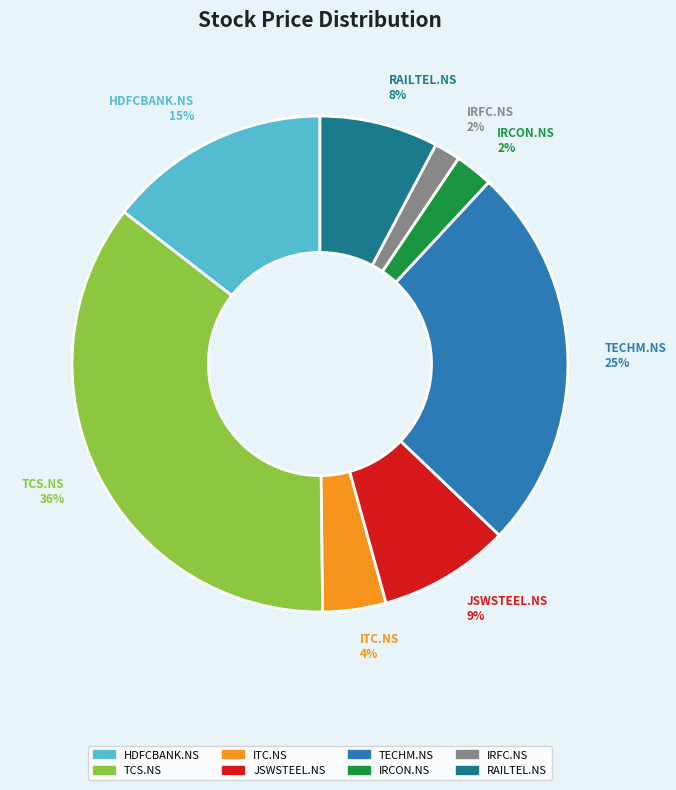

To the nearest percent, what is the difference between the largest and smallest slice percentages?

34%